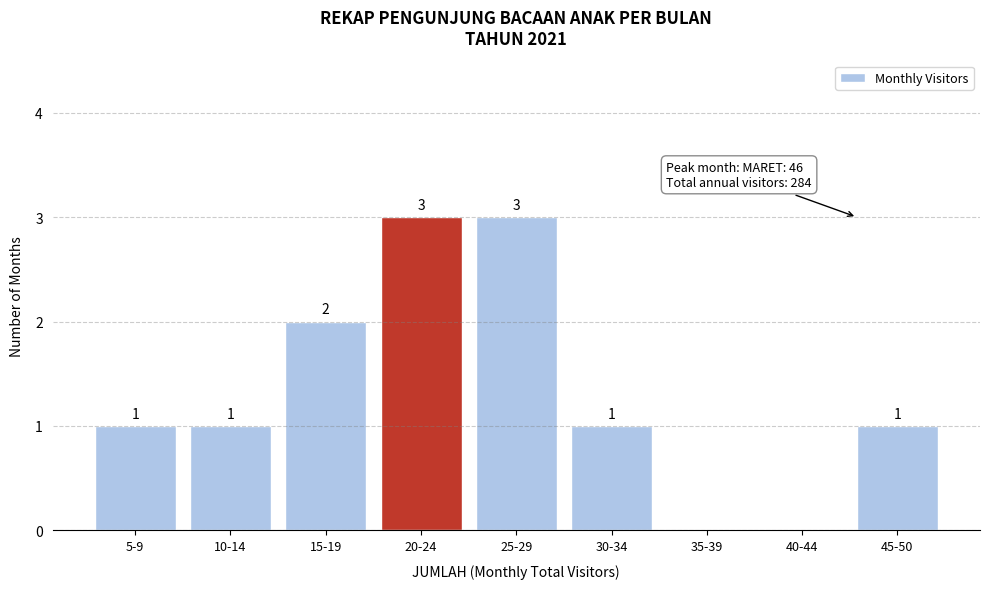

Reading left to right, extract all data points from this chart.

5-9=1	10-14=1	15-19=2	20-24=3	25-29=3	30-34=1	35-39=0	40-44=0	45-50=1